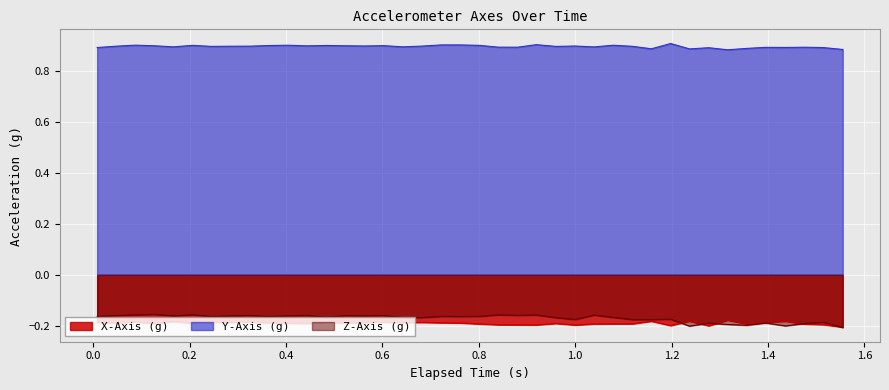

Which series has the largest total across all categories?

Y-Axis (g)